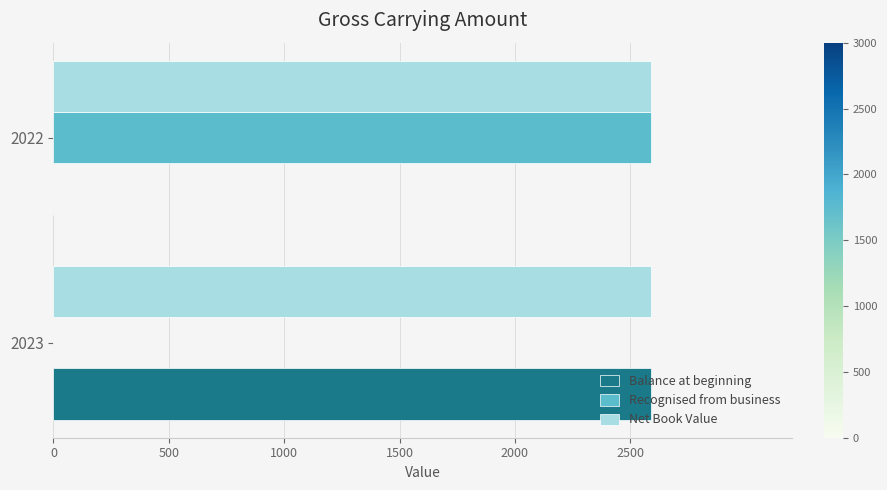

Count the Balance at beginning values in the range 0 to 2588.

2